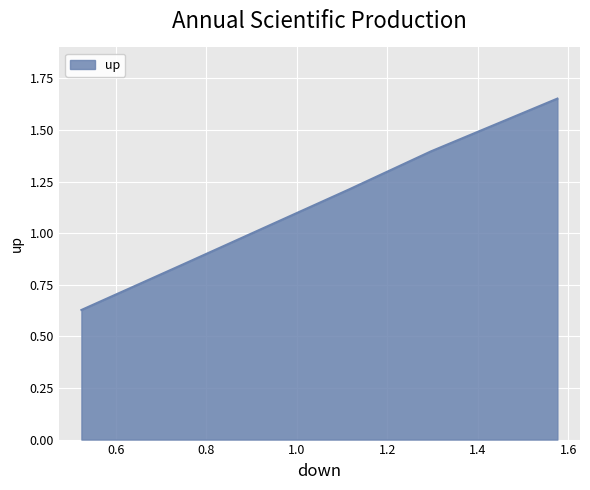

What is the sum of all values?

5.7